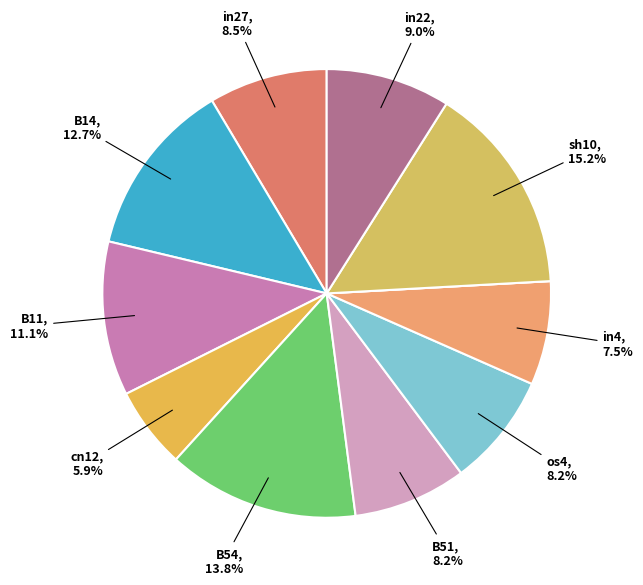

How many slices are in this pie chart?

11